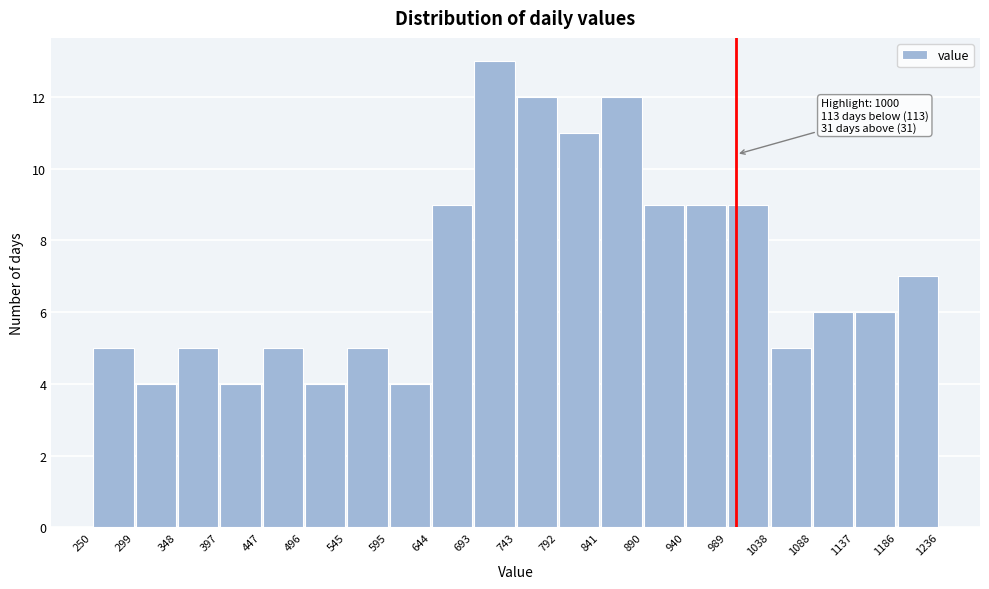

Over which range of the x-axis is the bar tallest?

693 to 743